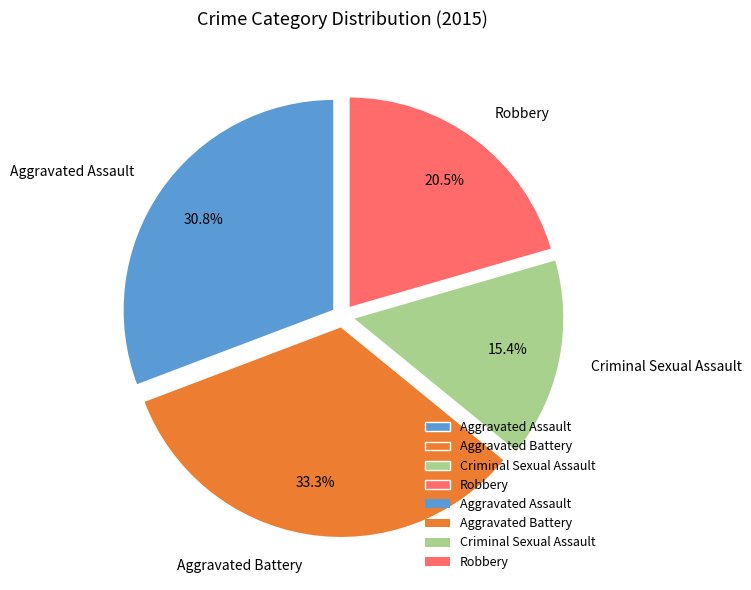

To the nearest percent, what percentage of the pie is Aggravated Battery?

33%